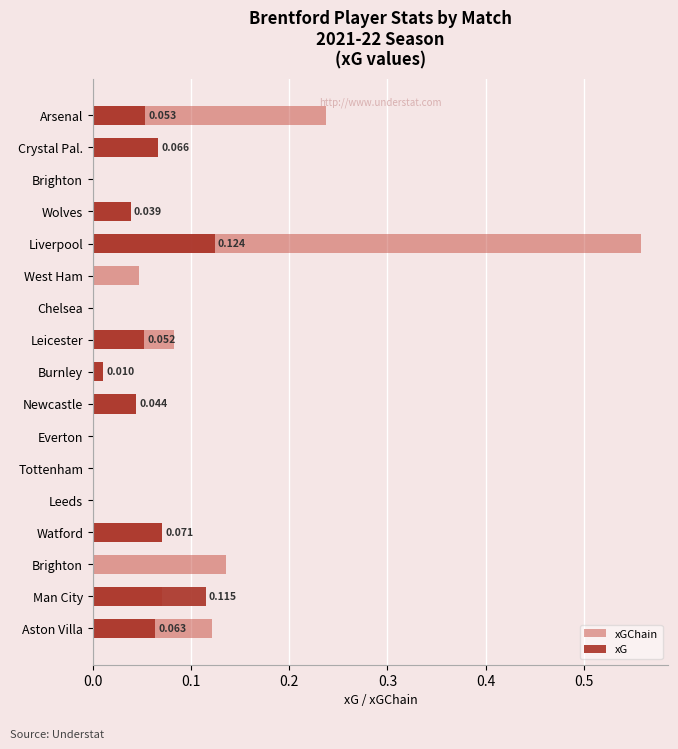

What value does the xGChain series have at Crystal Pal.?

0.1